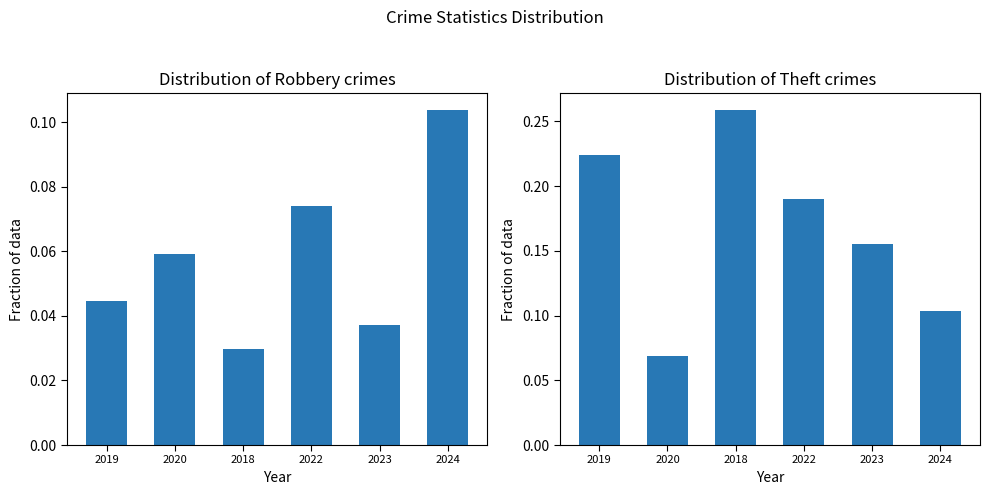

Rank the series by their maximum value, from lowest to highest.

Robbery, Theft